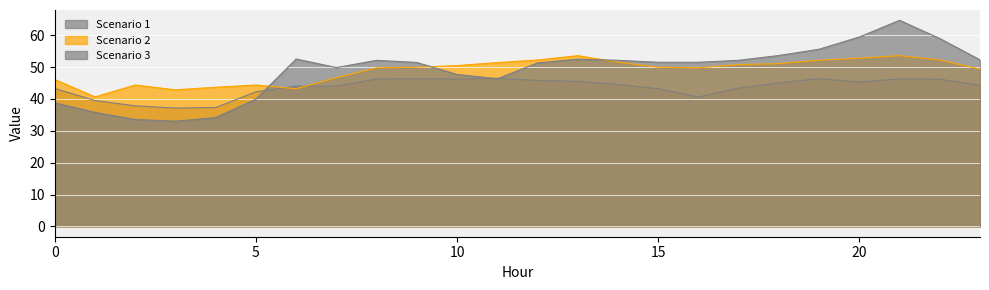

Which category has the highest value in the Scenario 2 series?

21